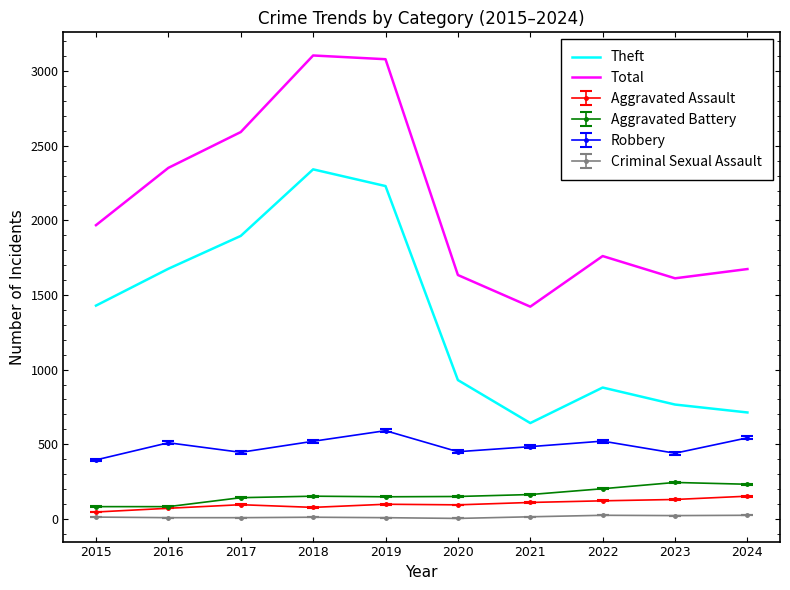

What is the highest value of the Theft series?

2342